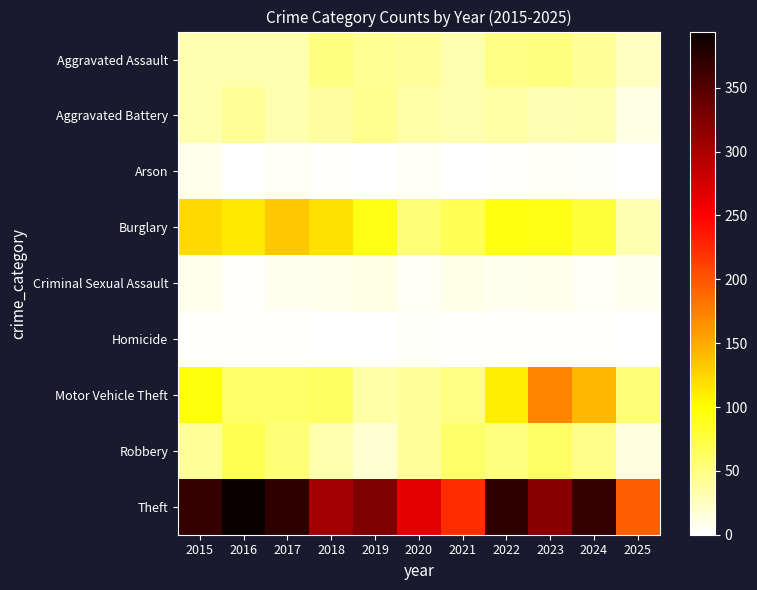

Which series has the largest range (max minus min)?

Theft